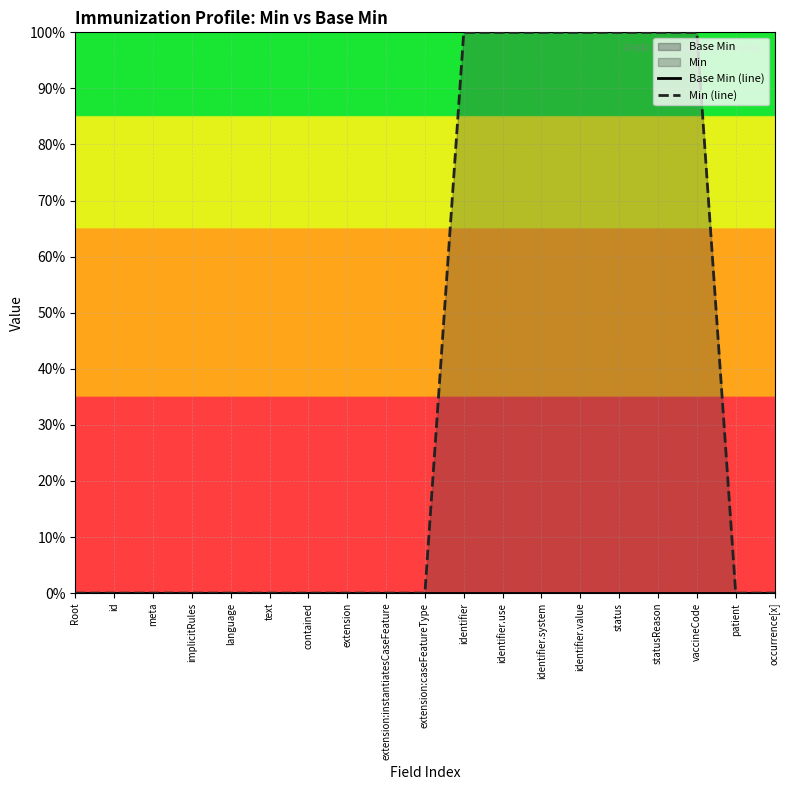

Rank the series by their maximum value, from lowest to highest.

Base Min (line), Min (line)